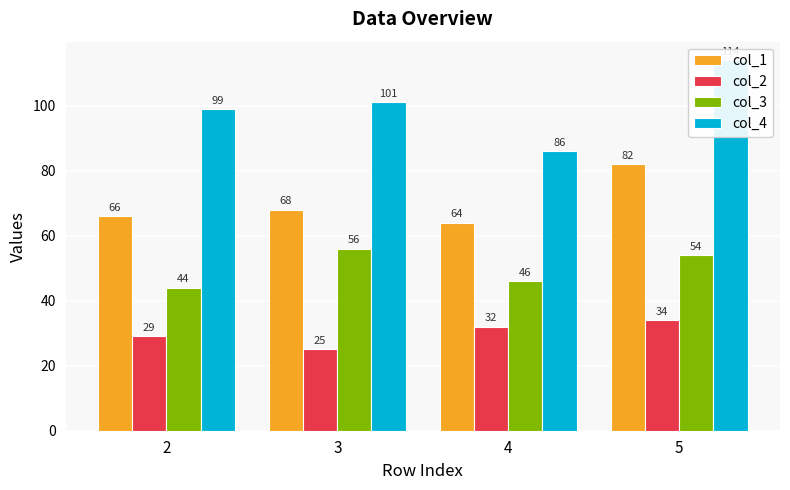

At how many categories does at least one series exceed 41?

4